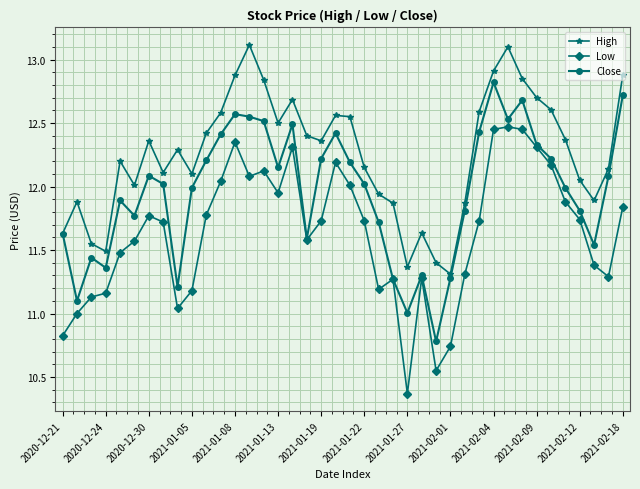

True or false: Low and High intersect in this chart.

False